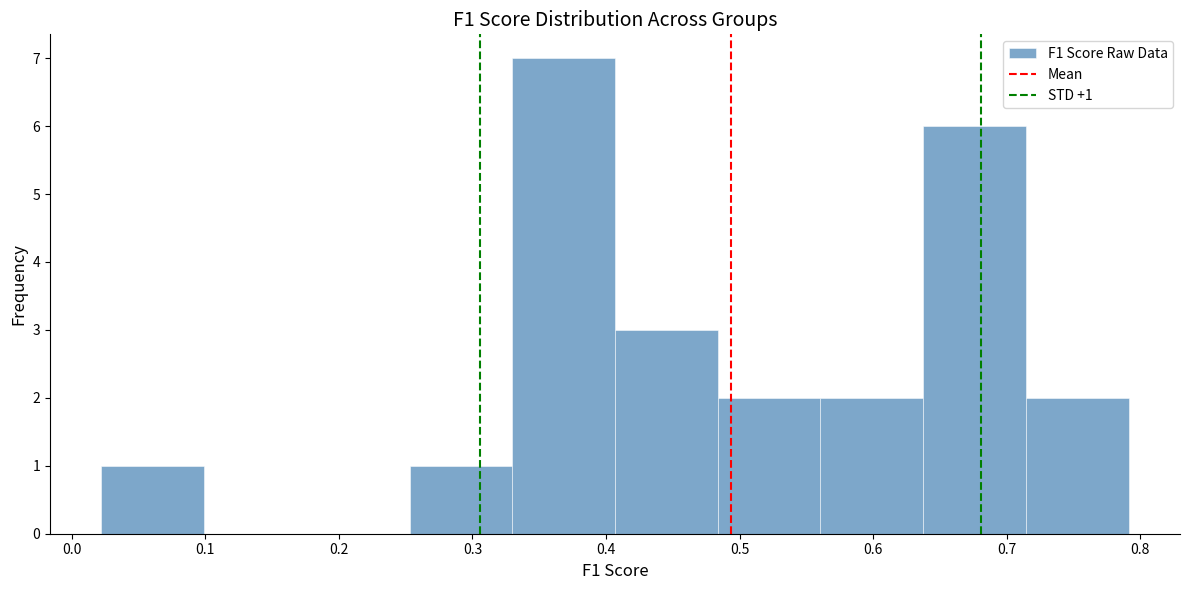

Over which range of the x-axis is the bar tallest?

0.33 to 0.41